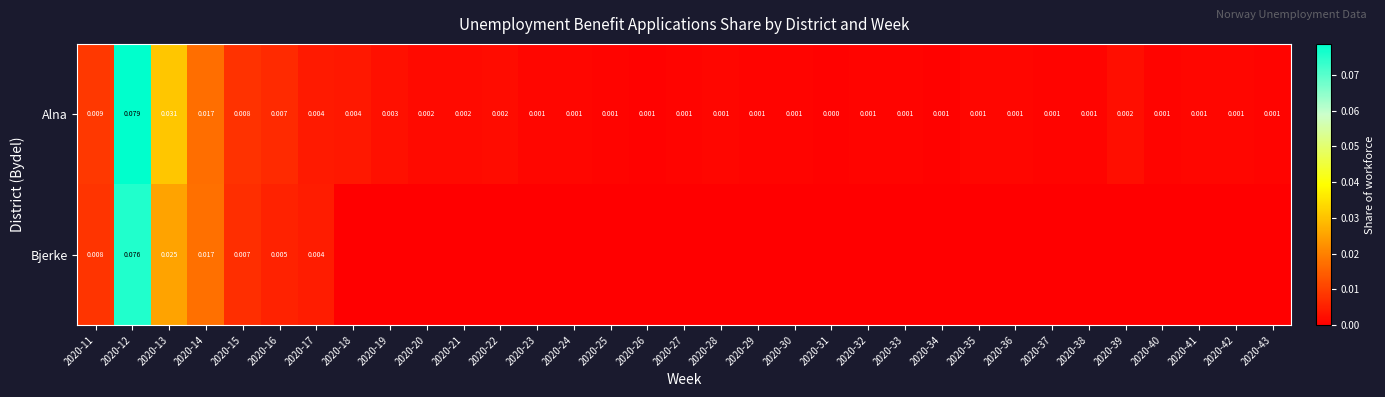

Is the value of Alna at 2020-33 greater than the value of Bjerke at 2020-15?

No